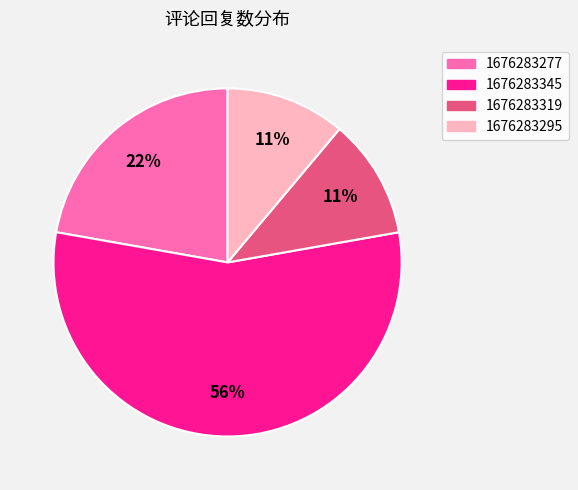

Is there a majority slice in this chart?

Yes